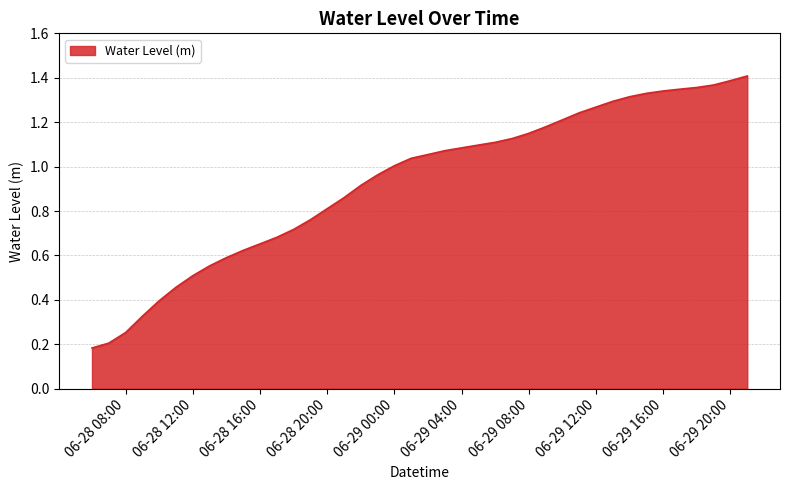

True or false: there are more than 2 points higher than both neighbors.

False